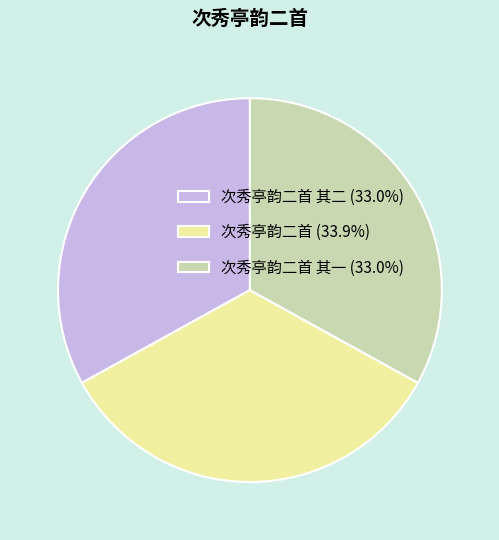

What is the ratio of the value at 次秀亭韵二首 其一 (33.0%) to the value at 次秀亭韵二首 其二 (33.0%)?

1.0